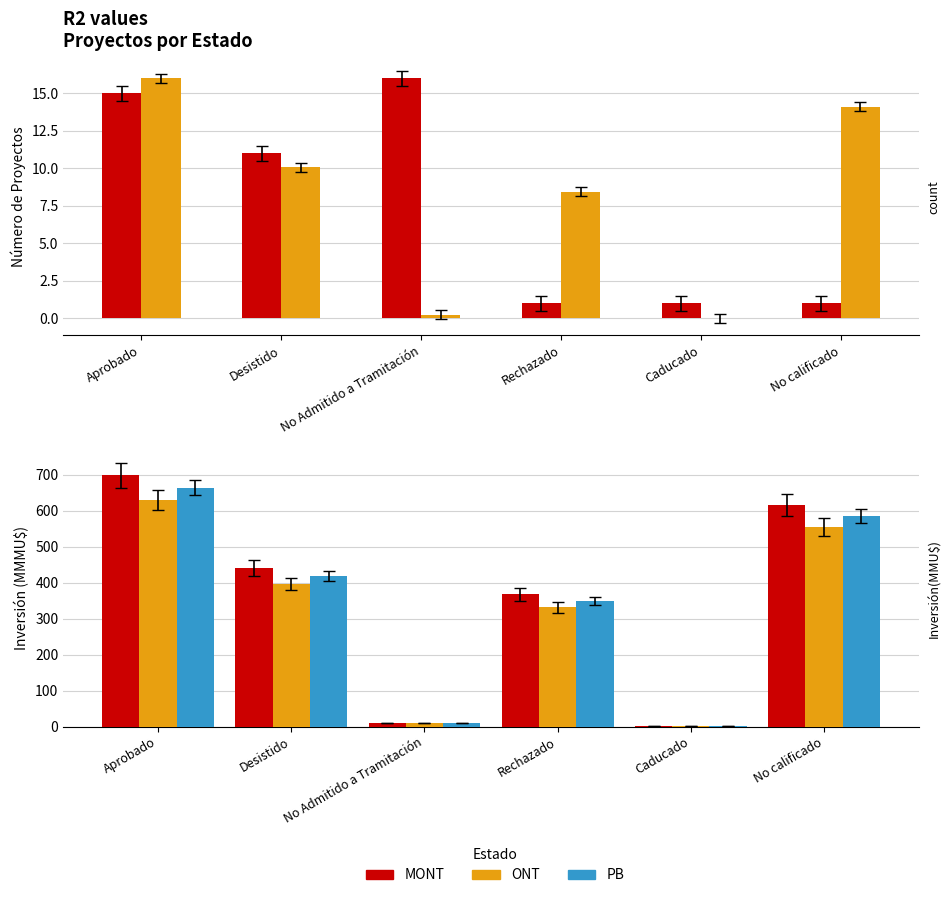

The value of Count at No calificado is 1.0. True or false?

True